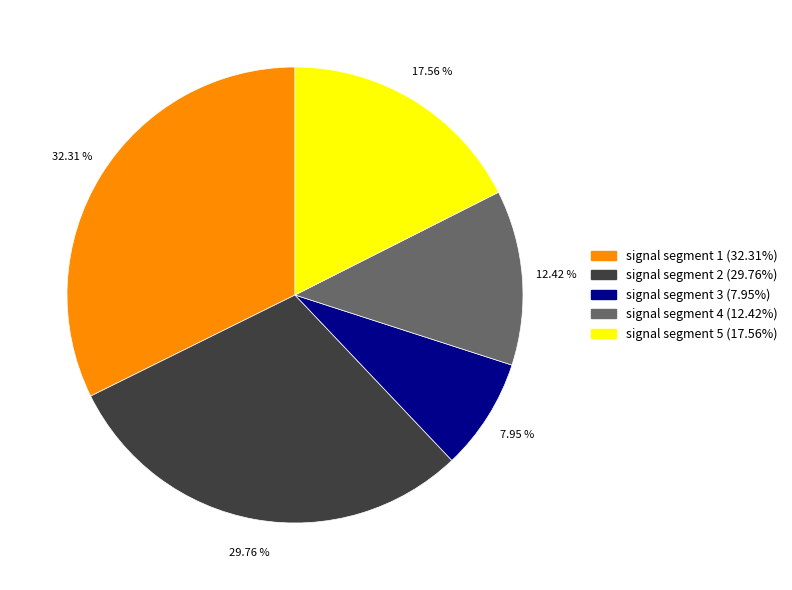

Do signal segment 4 and signal segment 2 together represent more than half of the pie?

No